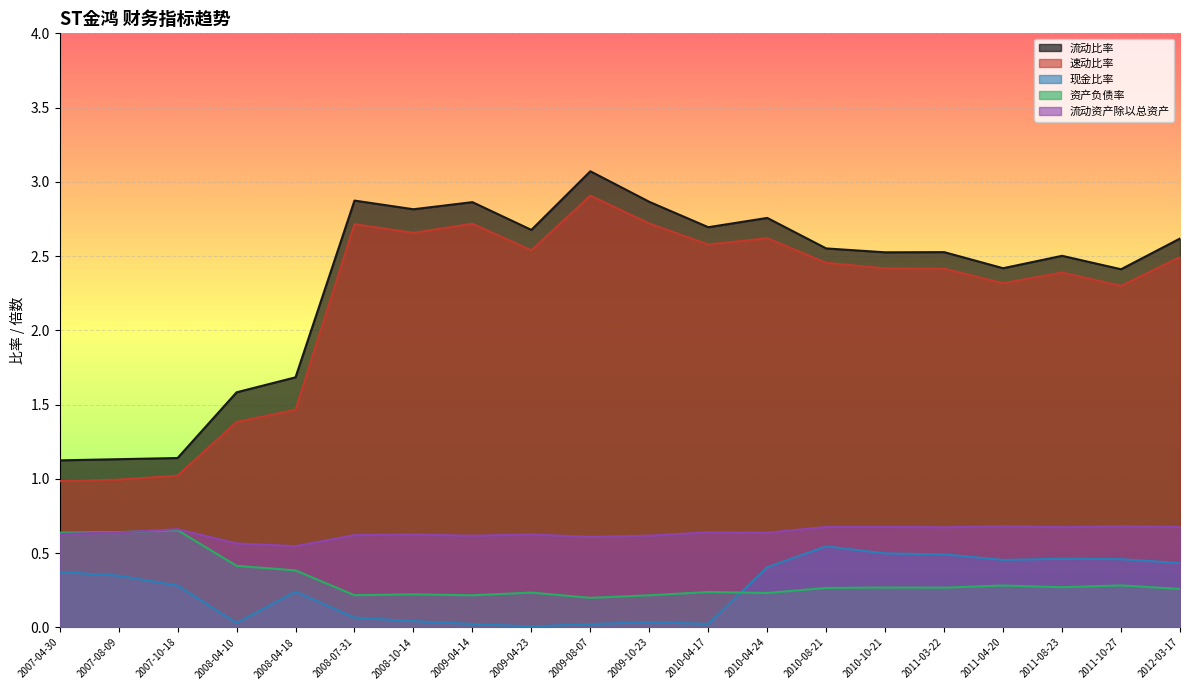

What is the label of the 9th point from the left?

2009-04-23